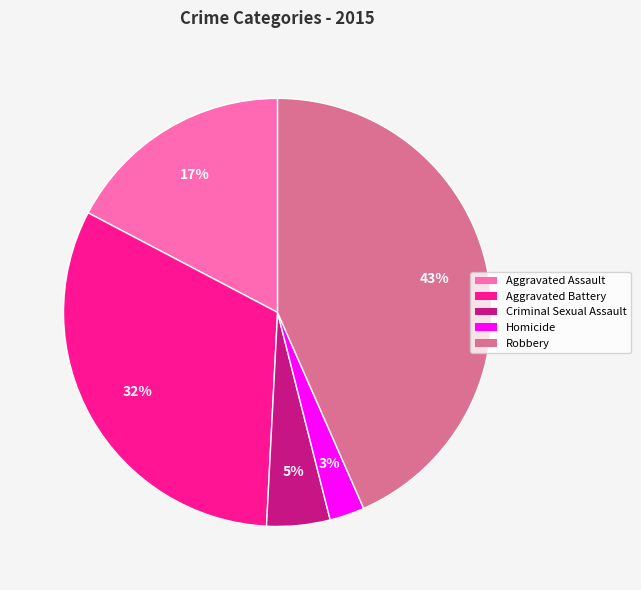

Is Aggravated Assault the majority of the pie?

No